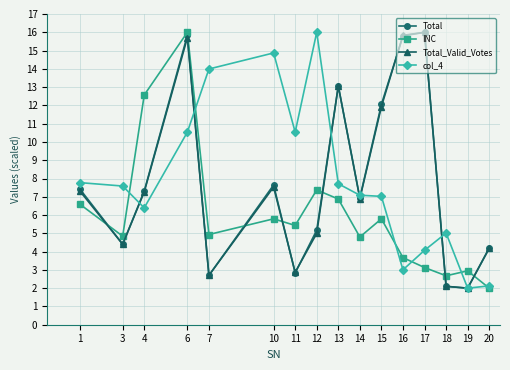

What is the sum of all INC values?

95.5